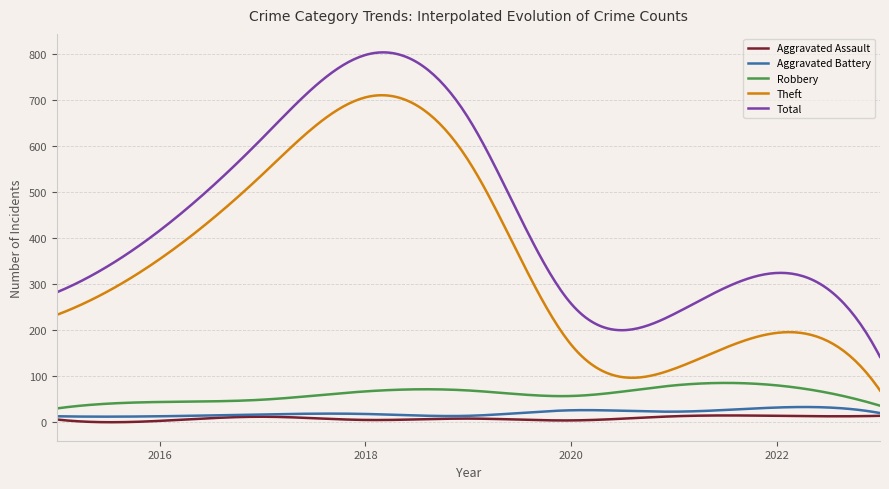

True or false: Aggravated Assault and Robbery intersect in this chart.

False